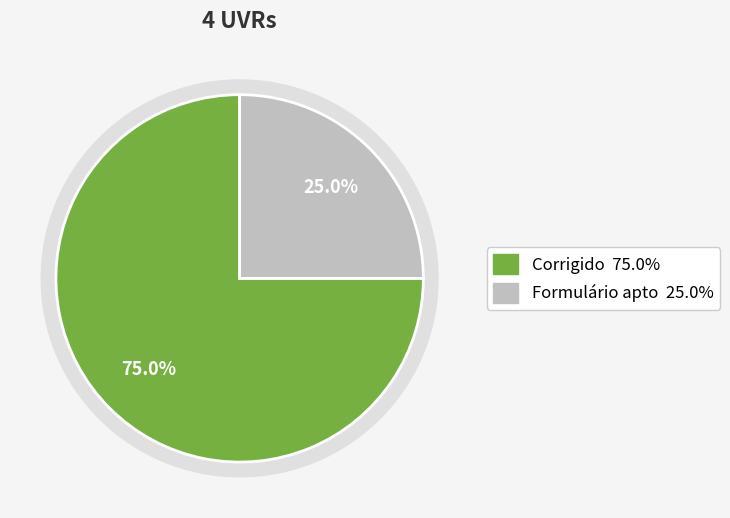

Combined, do Corrigido and Formulário apto account for over 50%?

Yes